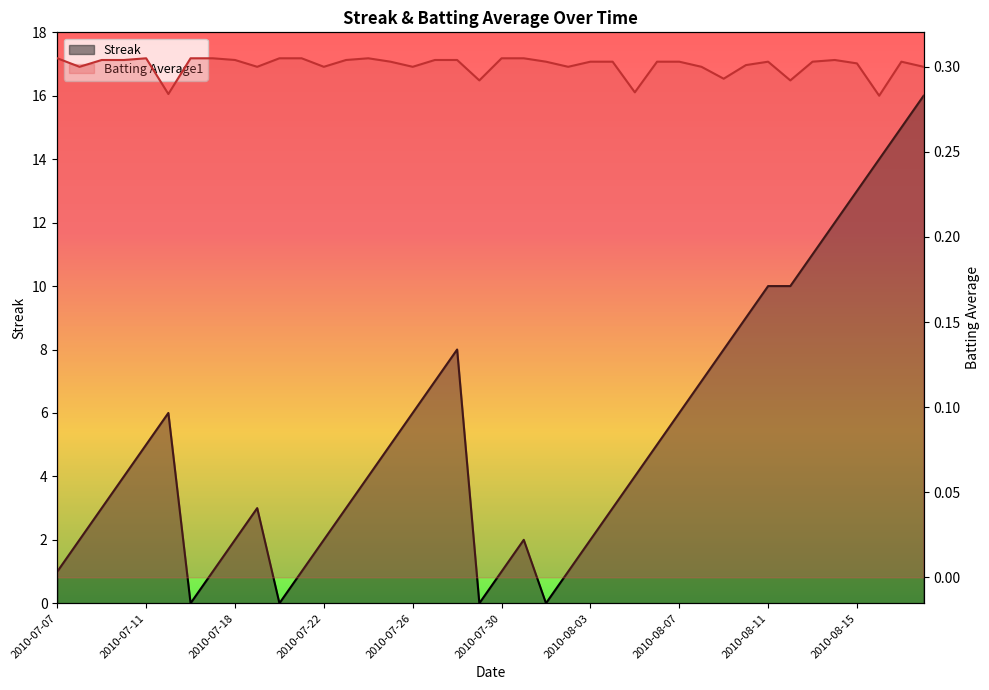

Between 2010-07-23 and 2010-08-18, which is larger?

2010-08-18